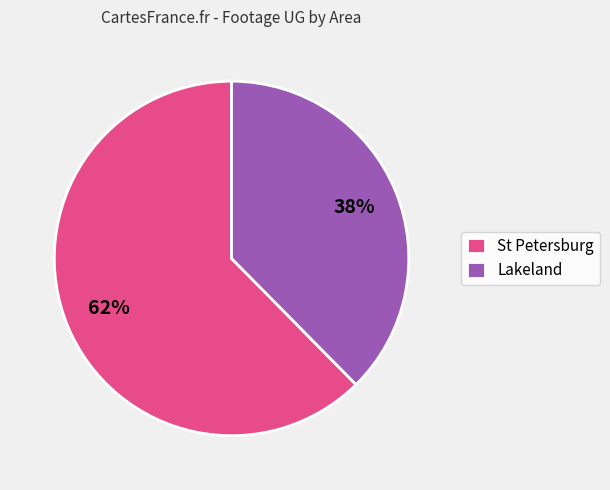

Combined, do Lakeland and St Petersburg account for over 50%?

Yes